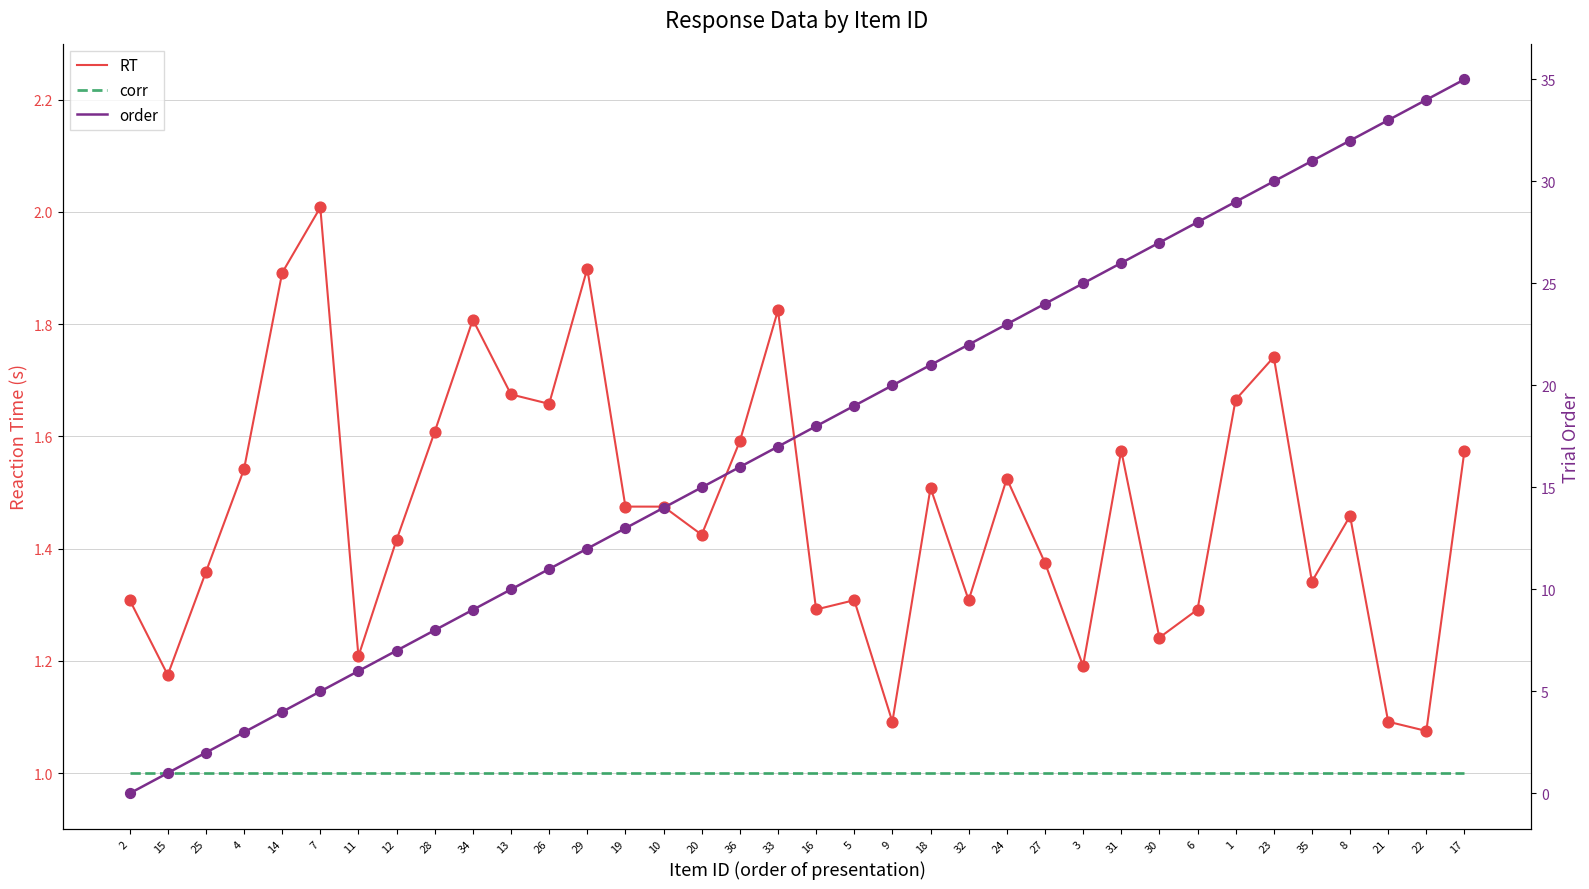

Which series contains the highest Y value?

order